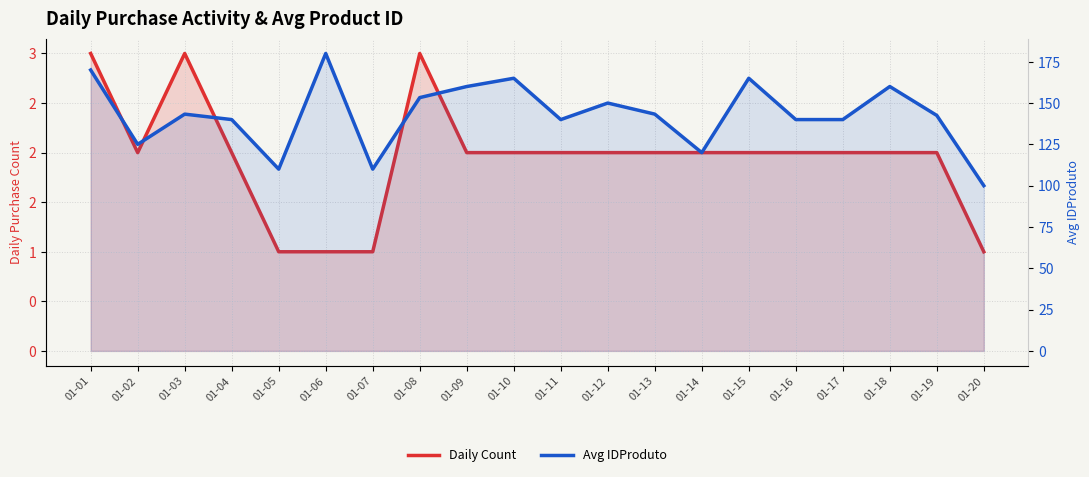

What is the difference between the second highest and second lowest values in the Avg IDProduto series?

60.0